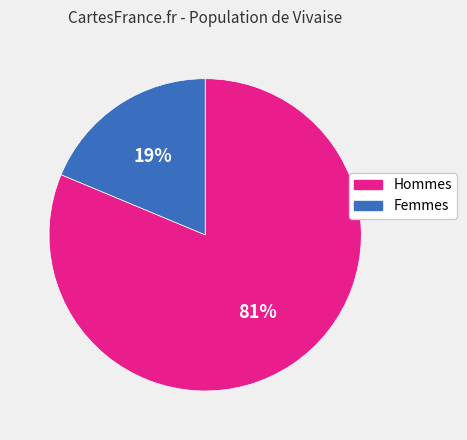

To the nearest percent, what is the average slice percentage?

50%